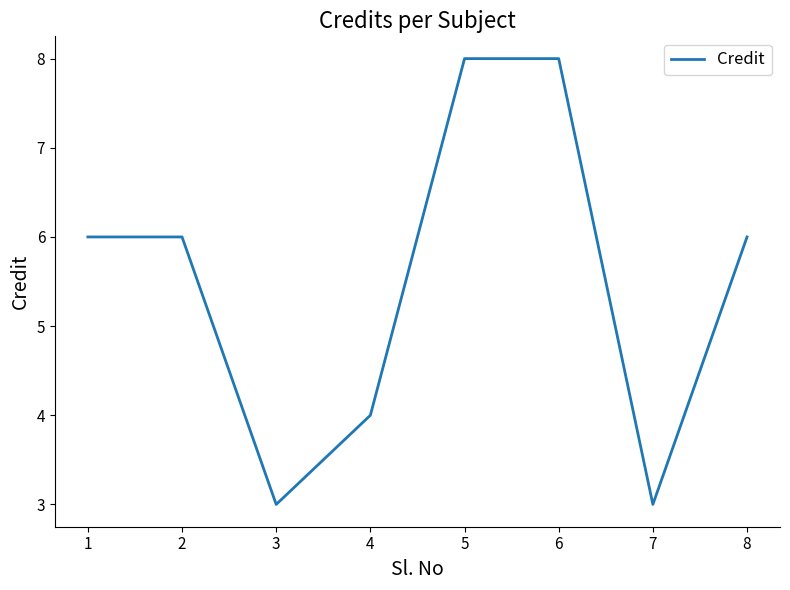

How many interior local valleys (lower than both neighbors) does the data have?

2